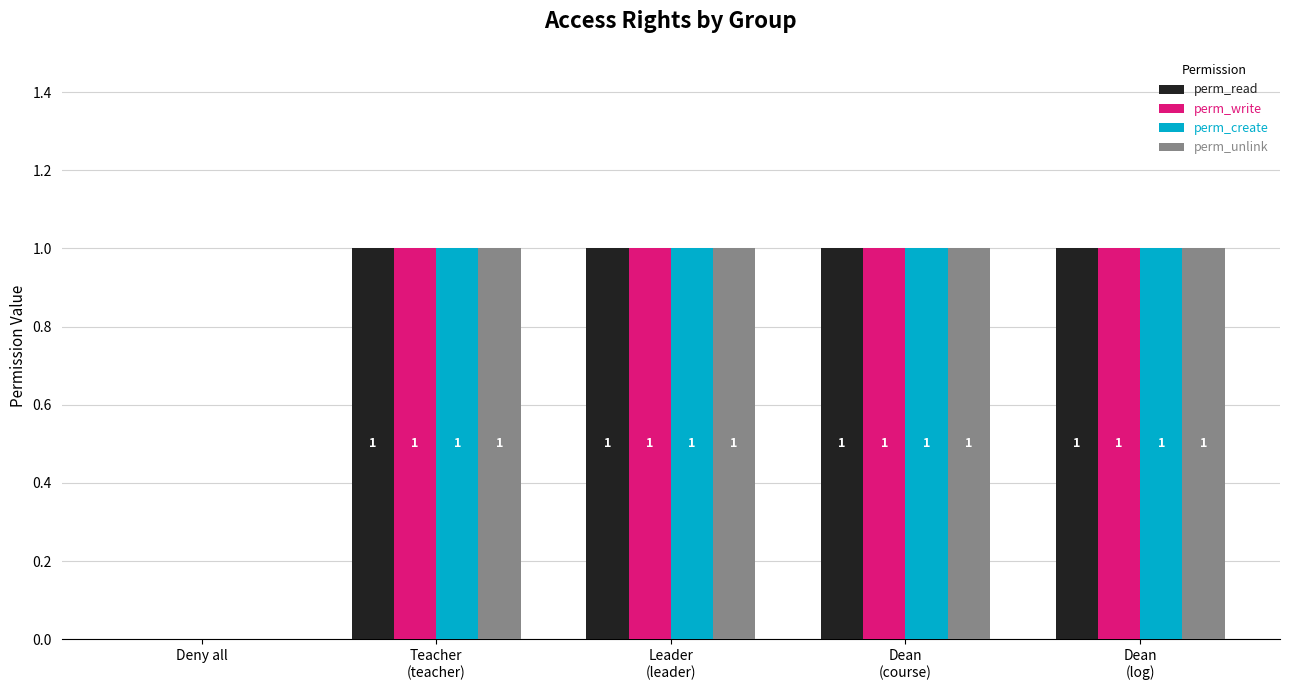

The value of perm_create at Deny all is 0. True or false?

True